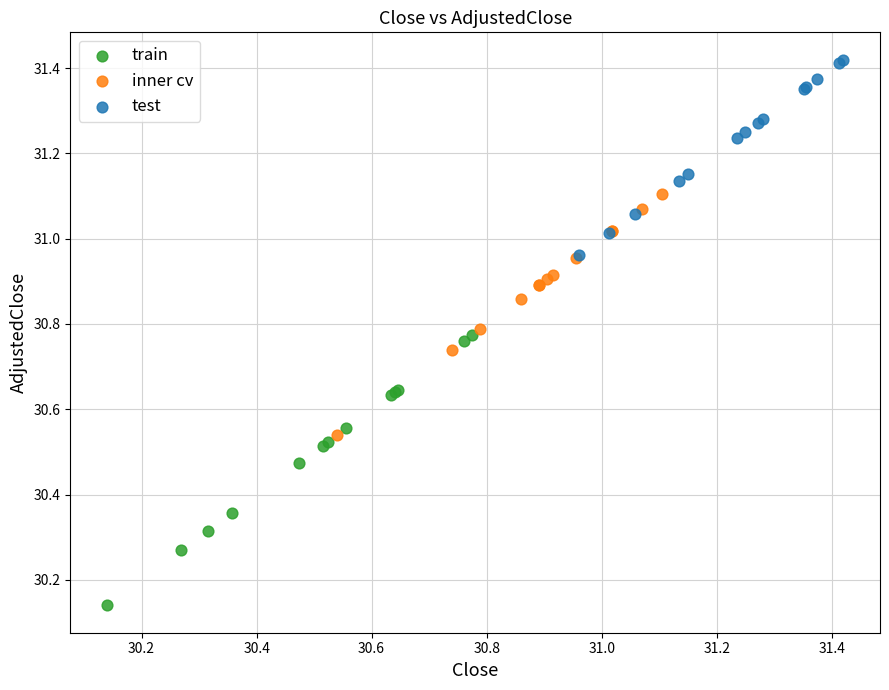

Which series reaches the maximum Y coordinate?

test